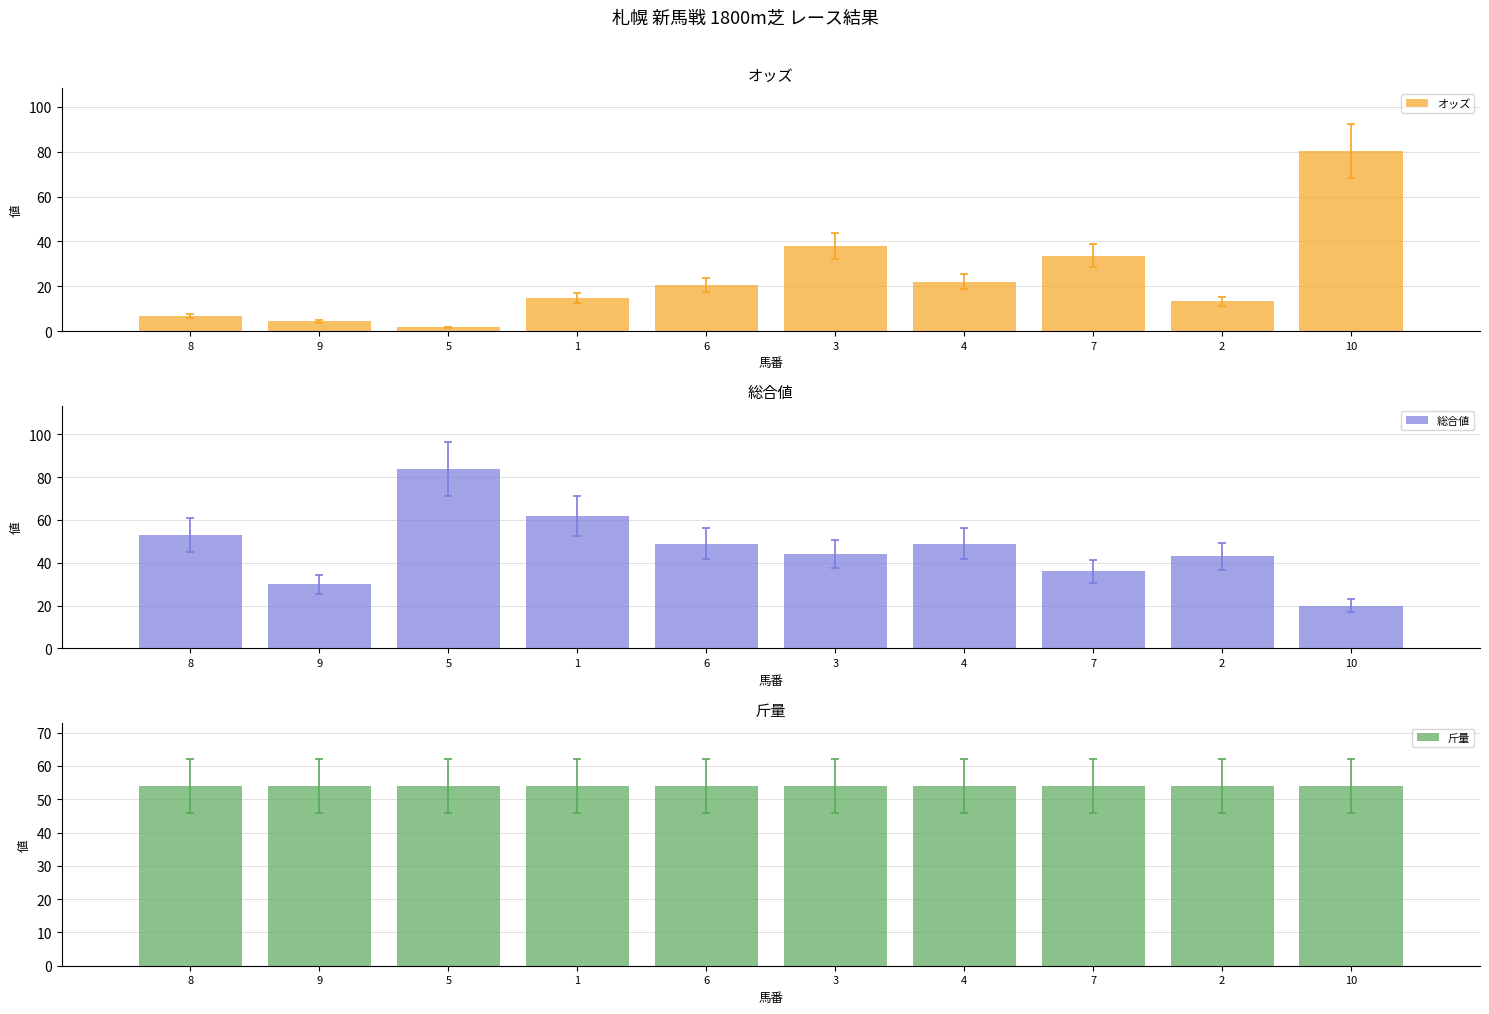

What is the difference between the オッズ values at 6 and 9?

16.1